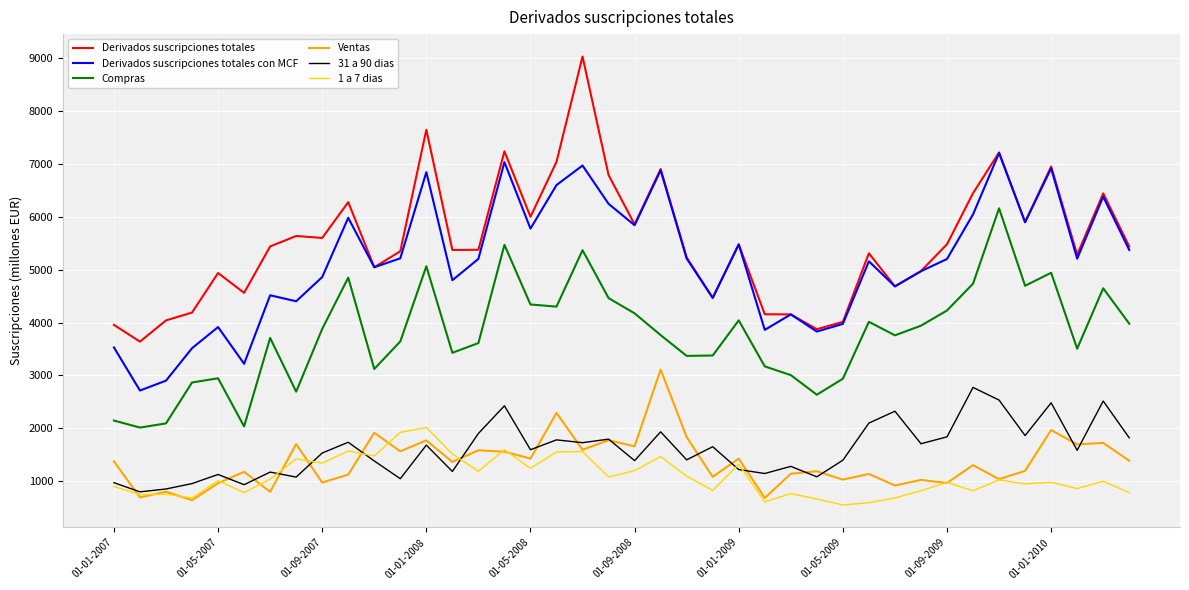

What is the minimum value for Compras?

2017